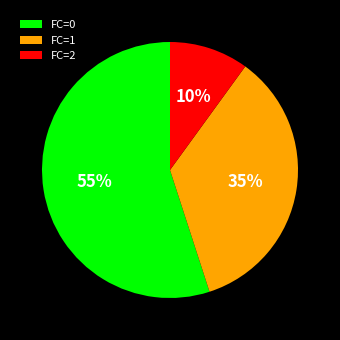

To the nearest percent, what portion does FC=0 represent?

55%